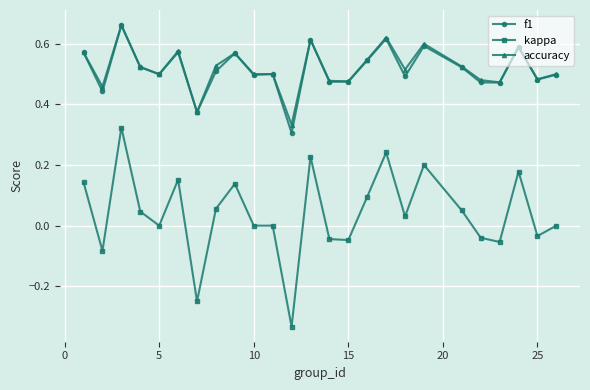

Which series has the largest range (max minus min)?

kappa